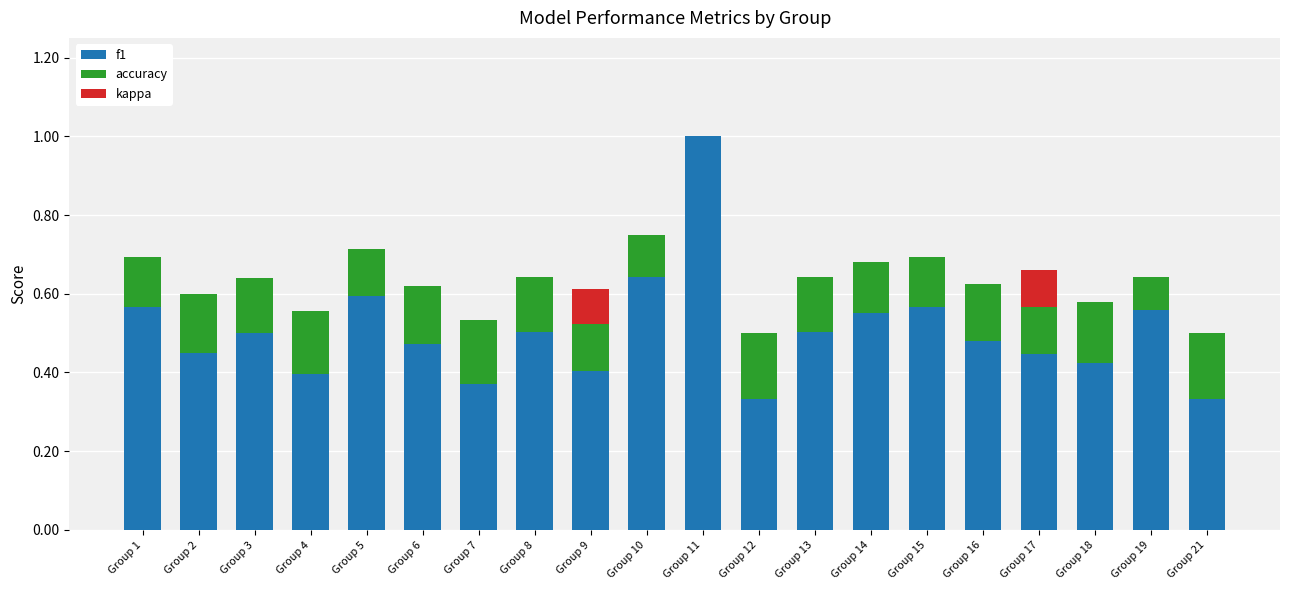

What is the highest value of the f1 series?

1.0